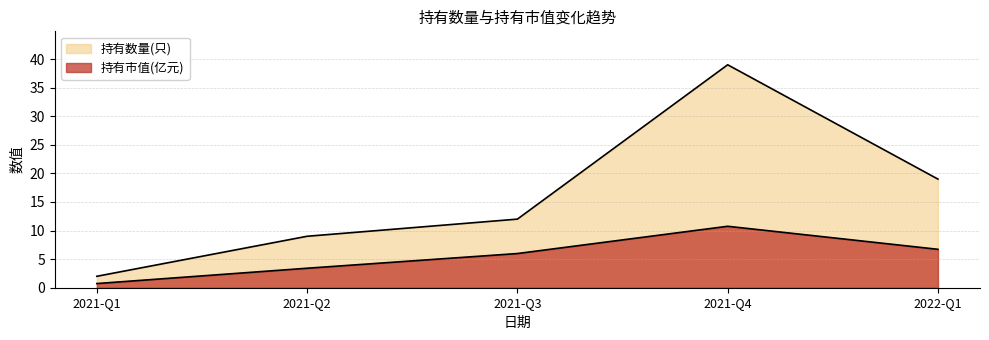

At which category does the chart reach its peak across all series?

2021-Q4